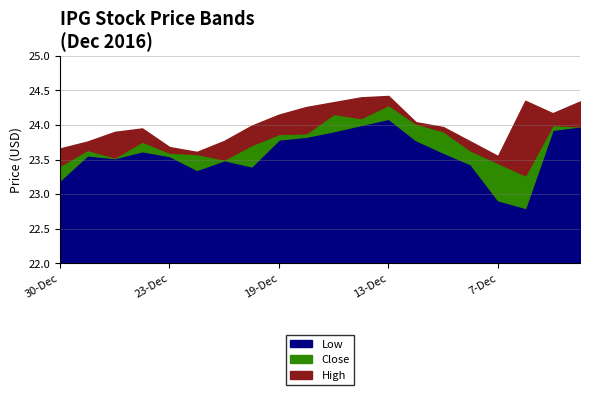

Which series changed the most between 22-Dec and 5-Dec?

Low